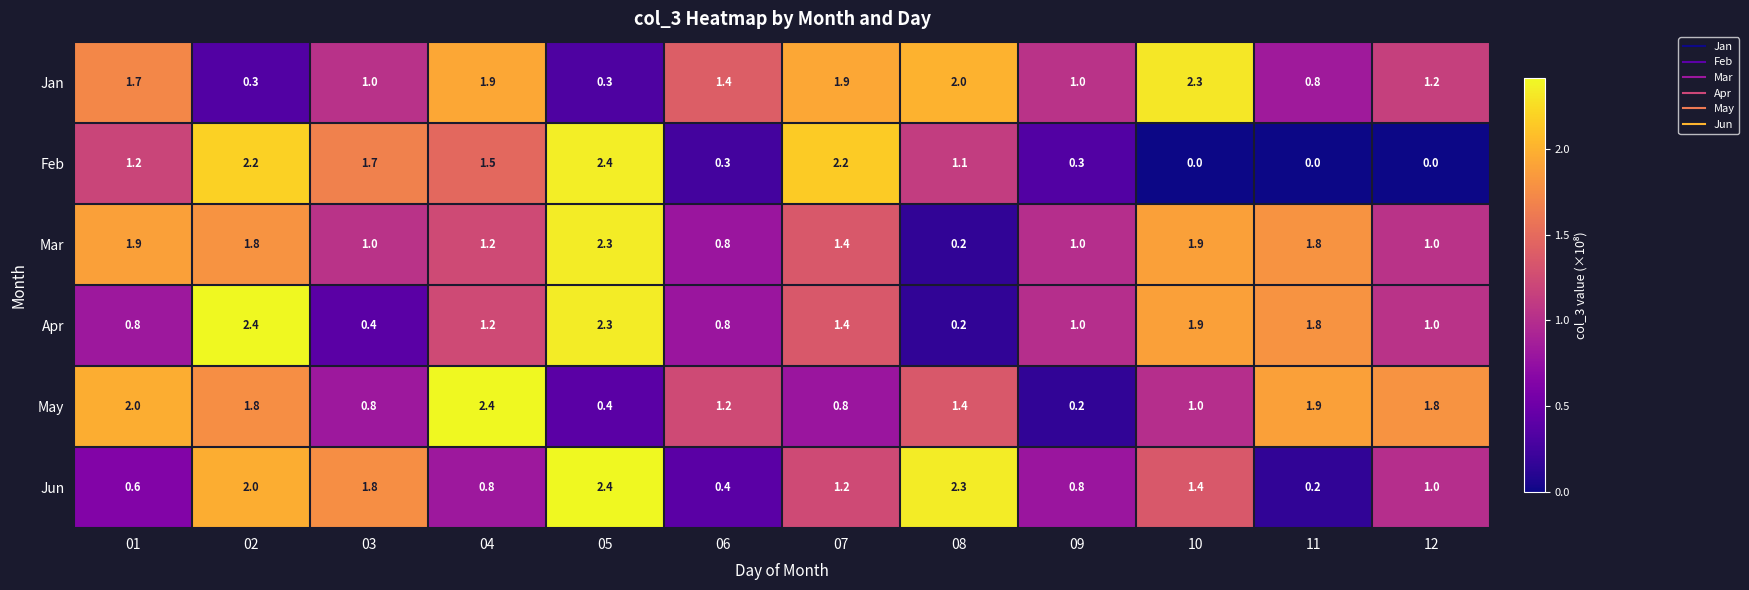

Which series has the largest range (max minus min)?

Feb